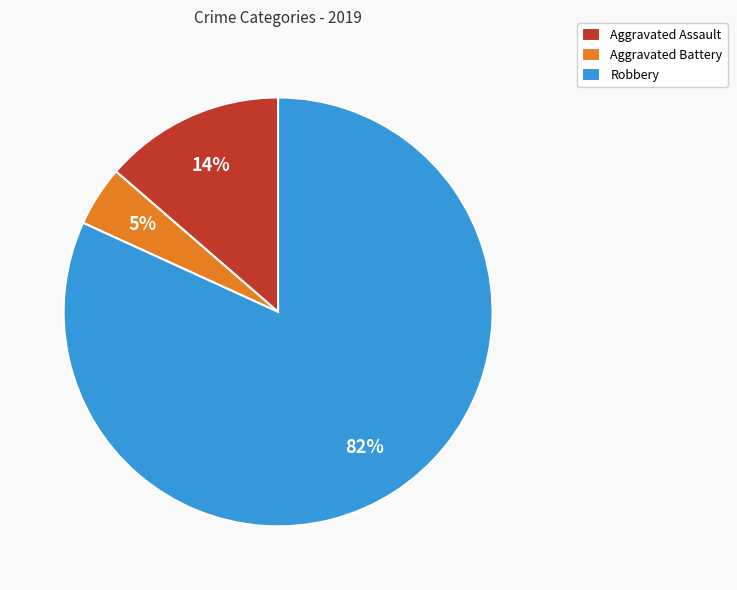

Between Robbery and Aggravated Battery, which is larger?

Robbery